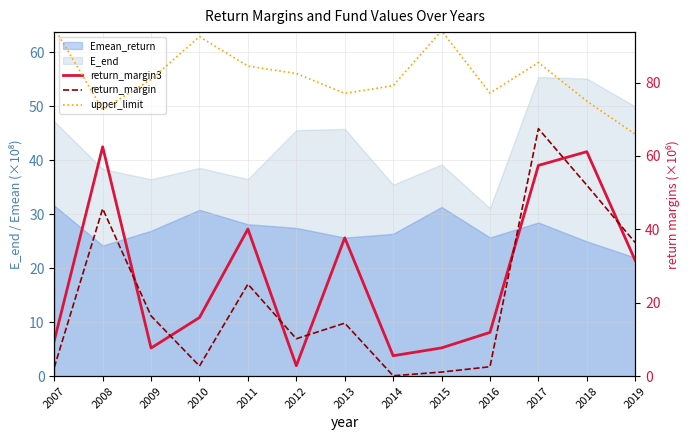

Which series has the widest spread of values?

return_margin